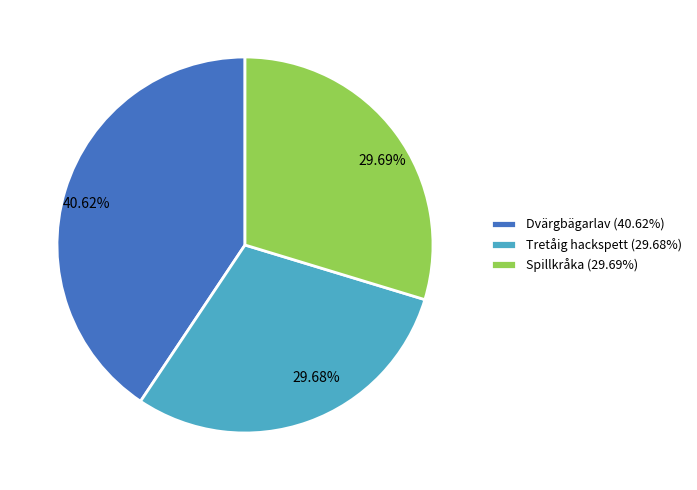

Combined, do 40.62% and 29.68% account for over 50%?

Yes